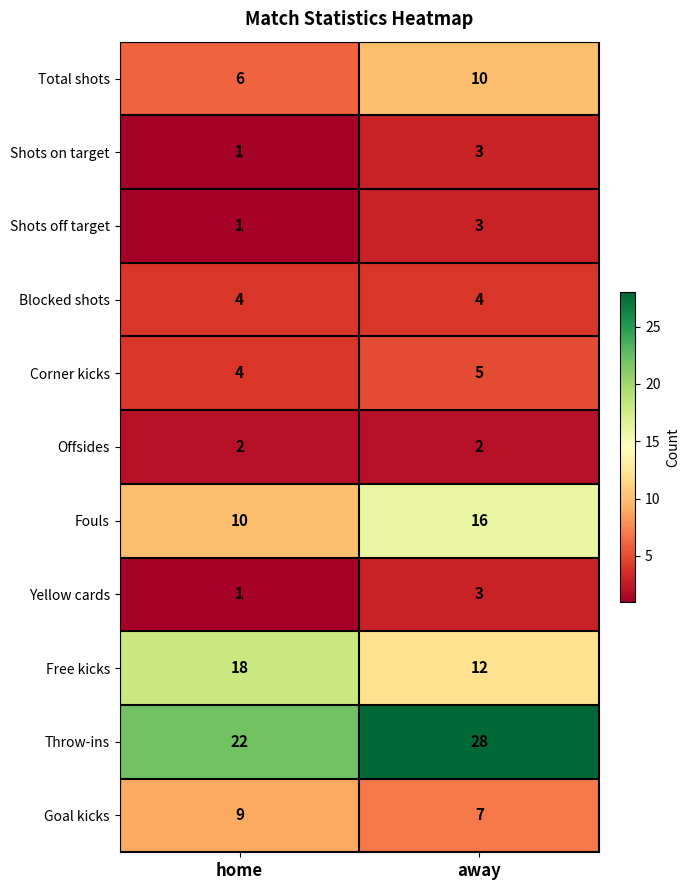

Count the number of categories in the chart.

2